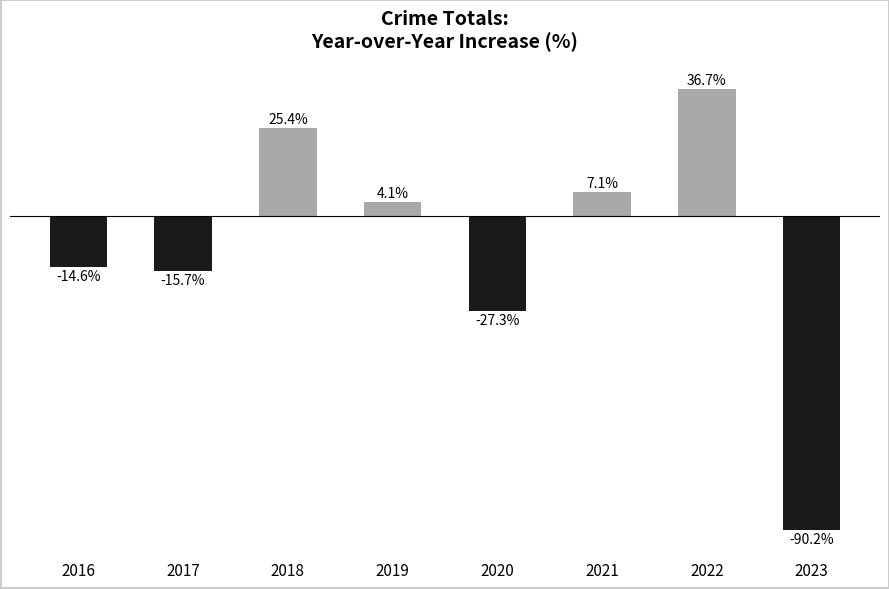

Rank the categories by value from highest to lowest.

2022, 2018, 2021, 2019, 2016, 2017, 2020, 2023